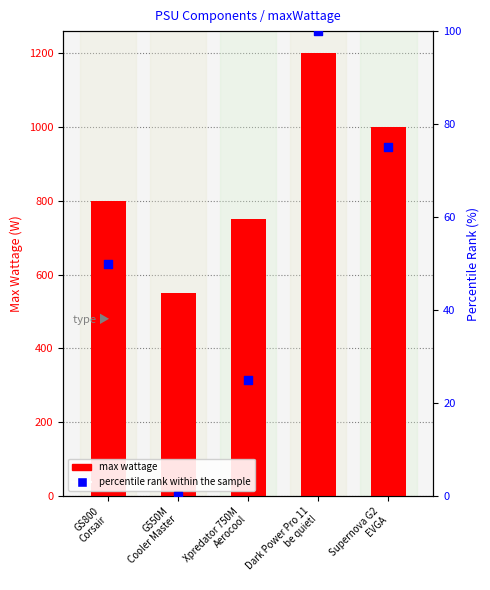

Which series reaches the minimum Y coordinate?

percentile rank within the sample